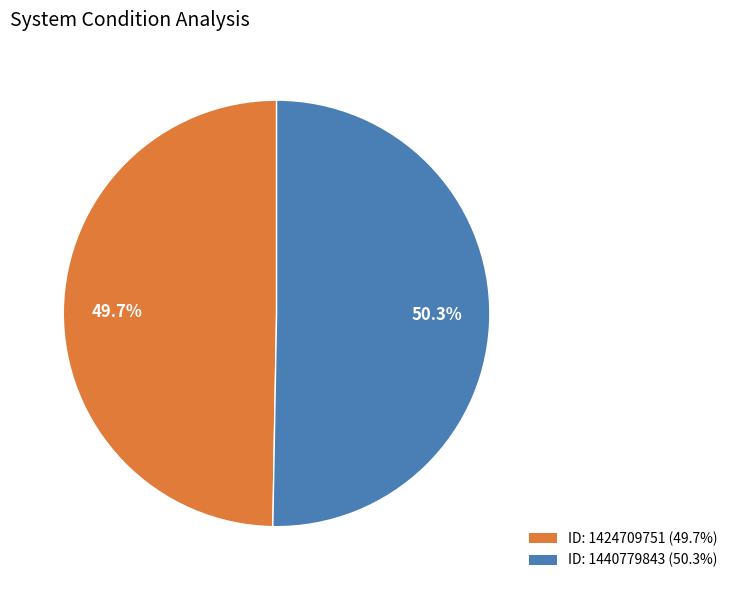

Is there a majority slice in this chart?

Yes